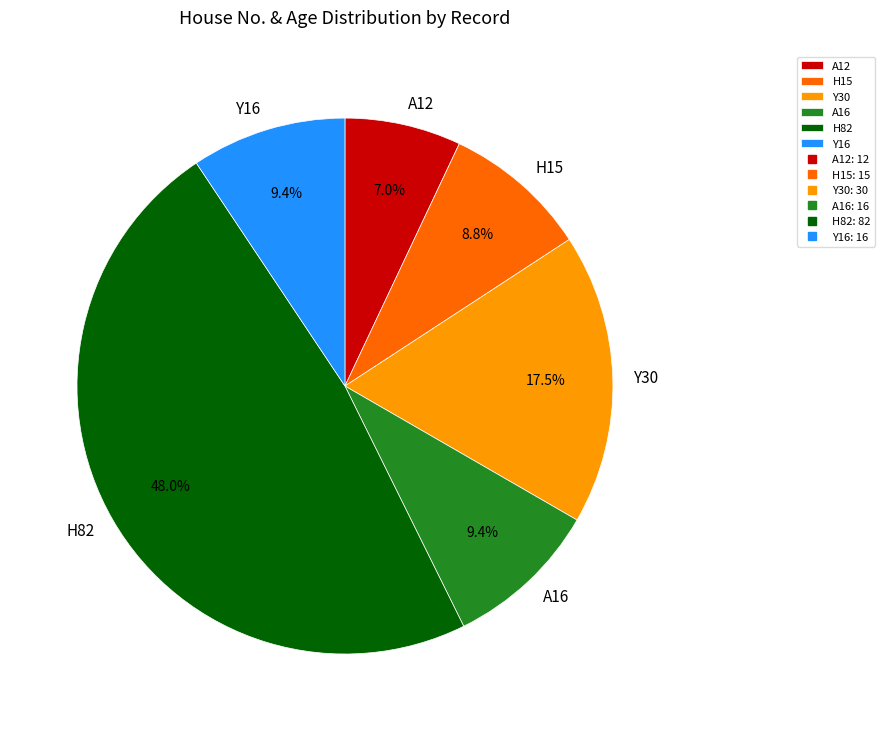

What is the largest slice in the pie chart?

H82